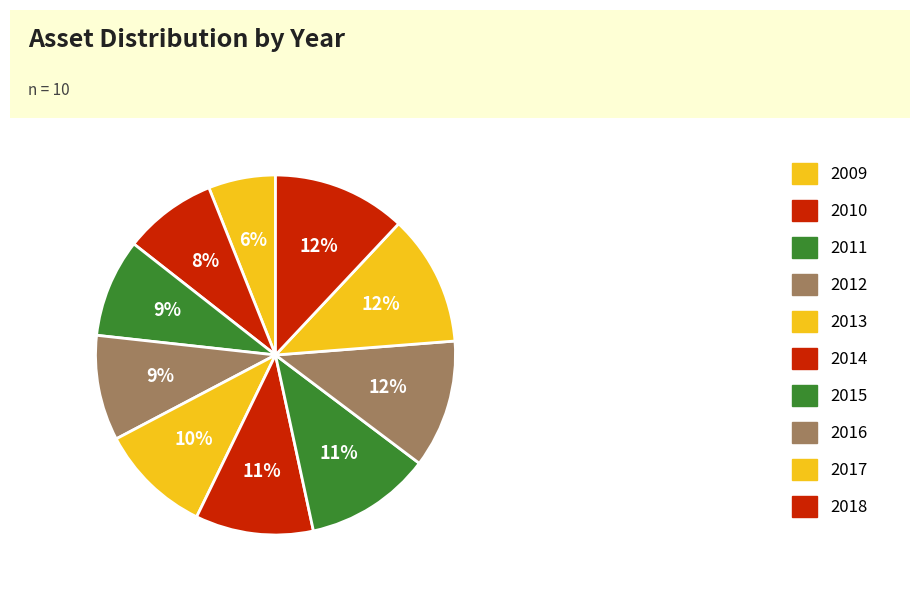

What percentage is the 2014 slice, to the nearest percent?

11%